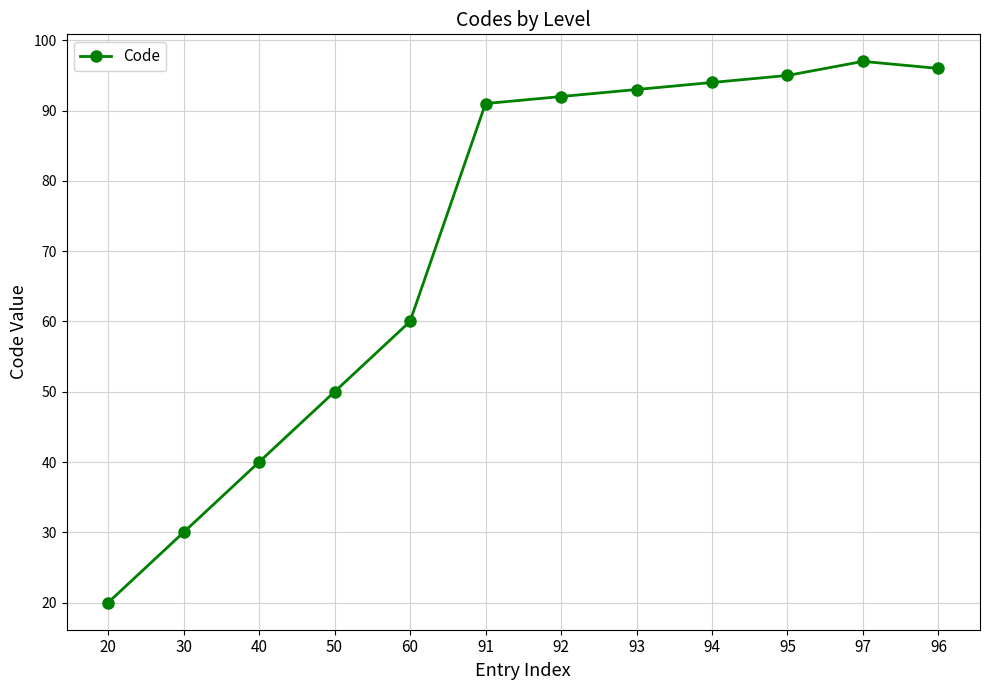

What is the label of the 6th point from the left?

91